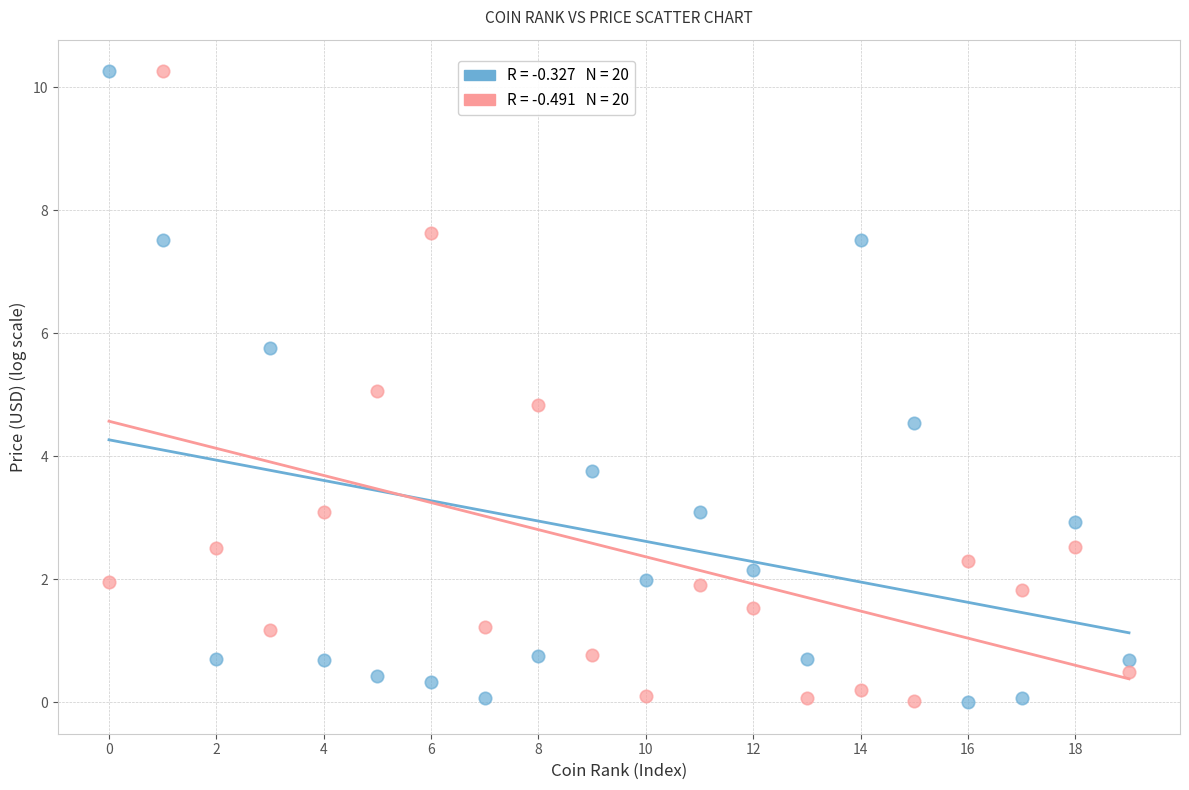

Across all data points, what is the range of Y values (max minus min)?

10.3